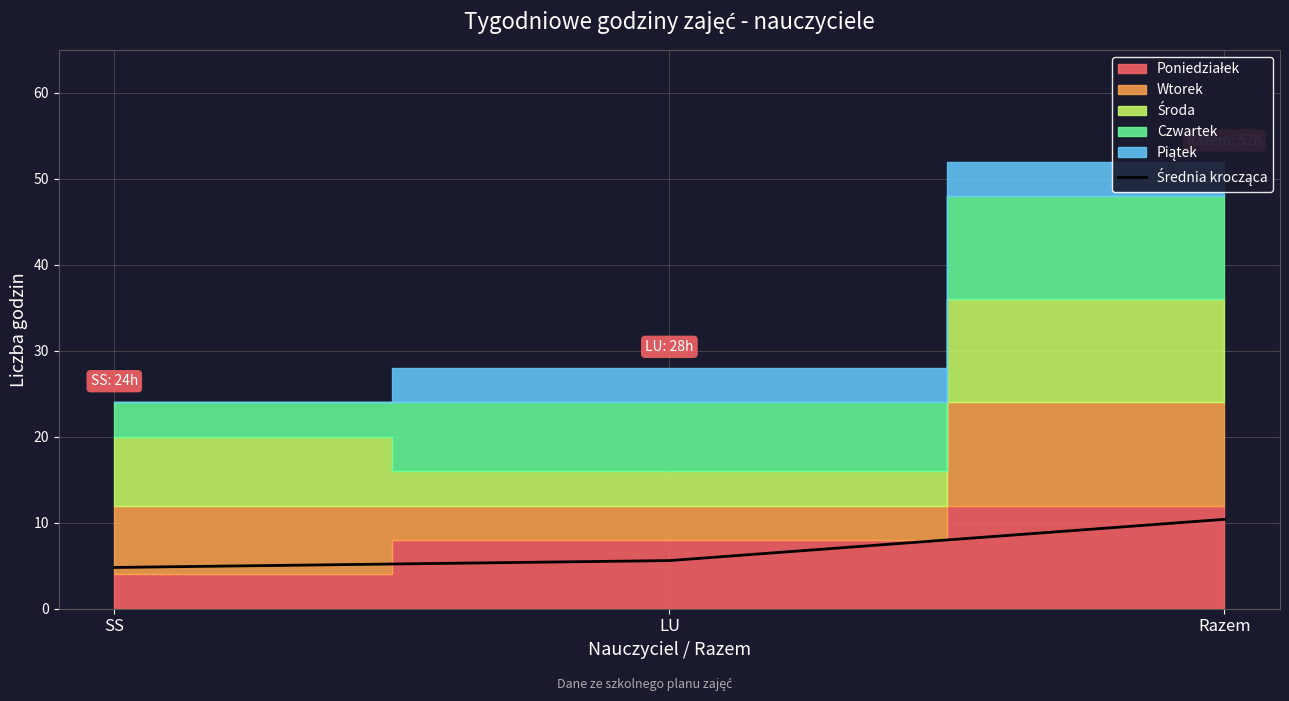

What is the change in value from SS to LU?

+0.8